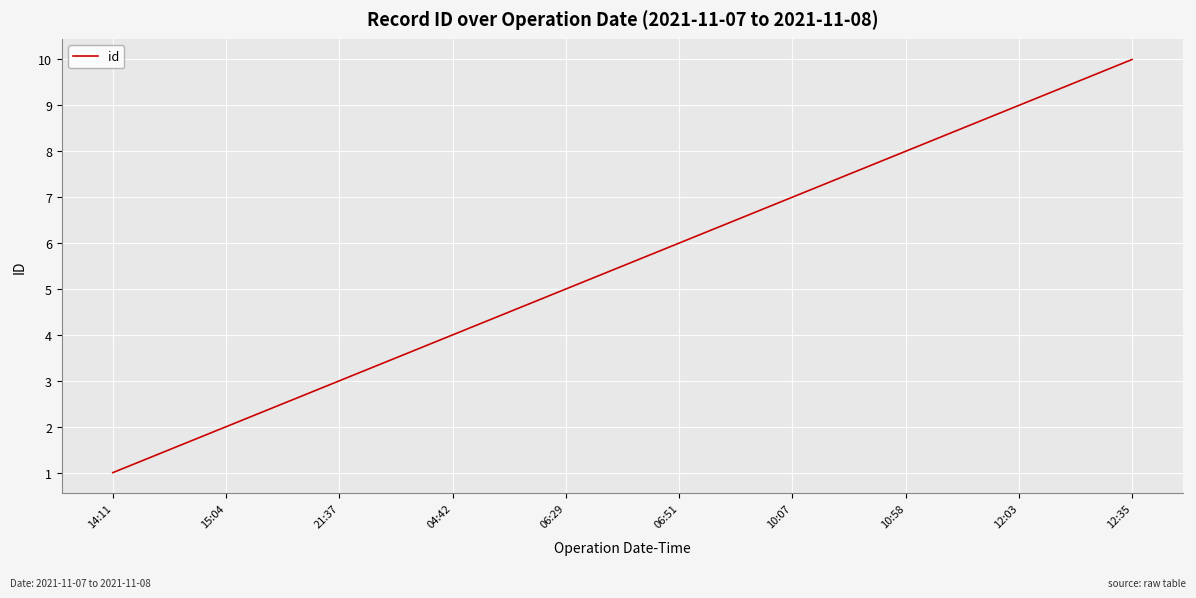

Which has a higher value, 12:35 or 06:29?

12:35